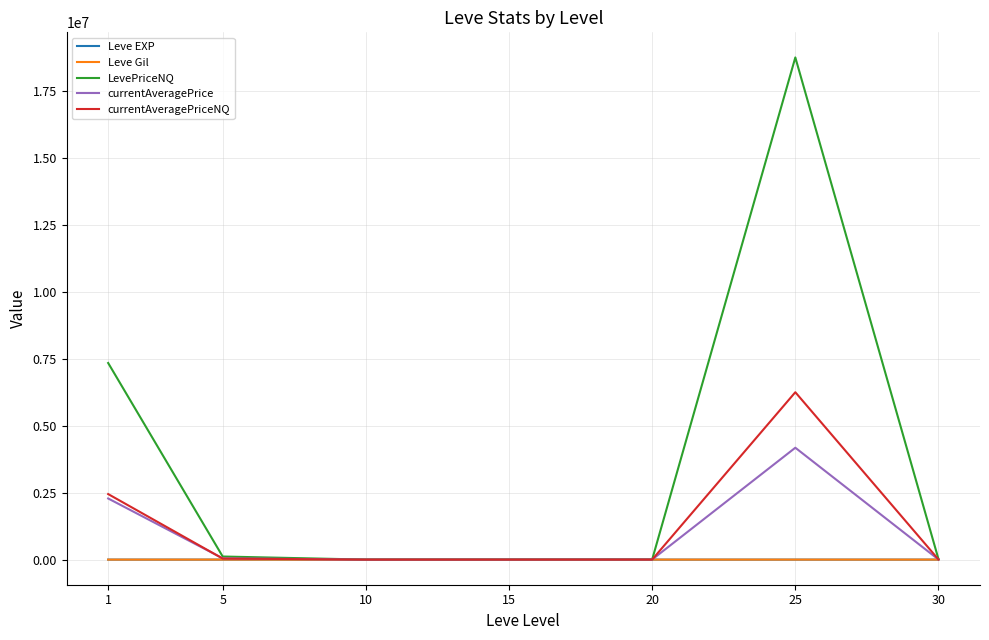

What are all the series names shown in the legend?

Leve EXP, Leve Gil, LevePriceNQ, currentAveragePrice, currentAveragePriceNQ